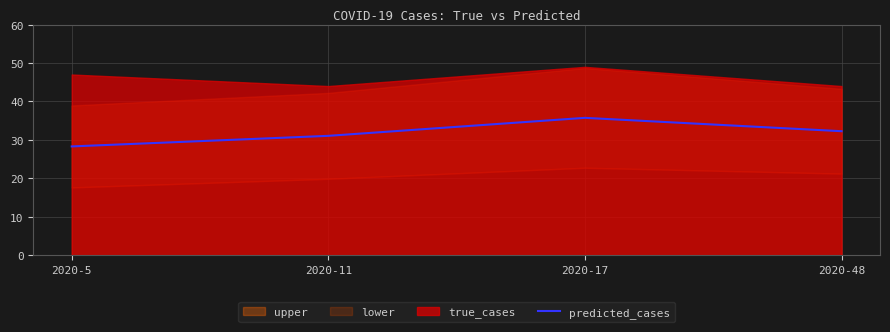

List the labels in order of value, smallest first.

2020-5, 2020-11, 2020-48, 2020-17